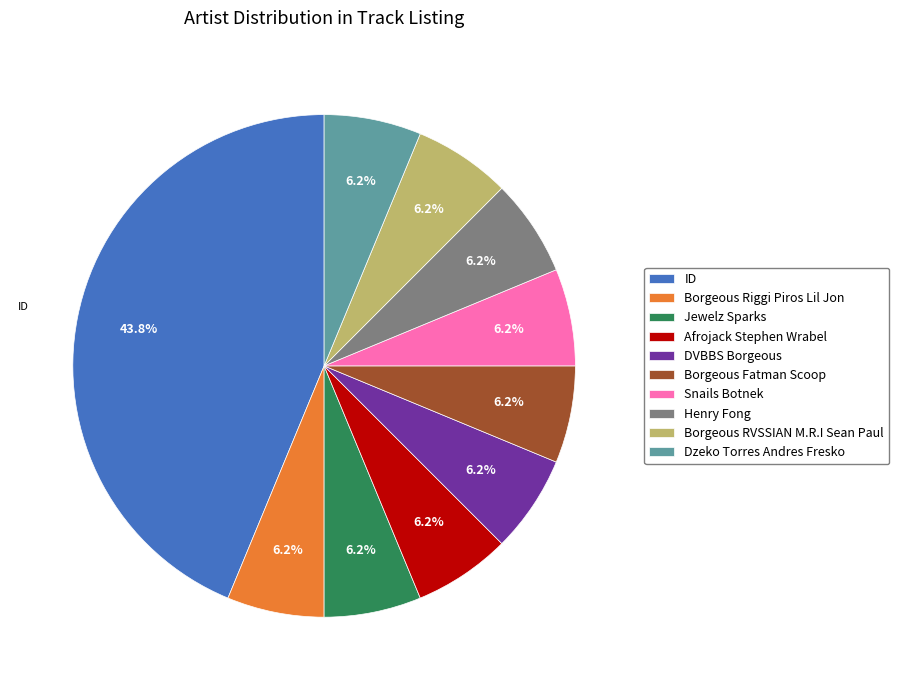

Is it true that Borgeous Riggi Piros Lil Jon is 6% of the pie?

True